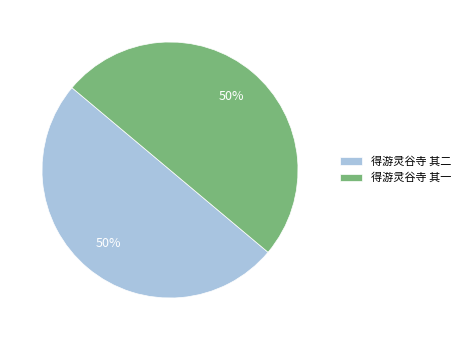

To the nearest percent, what portion does 得游灵谷寺 其一 represent?

50%